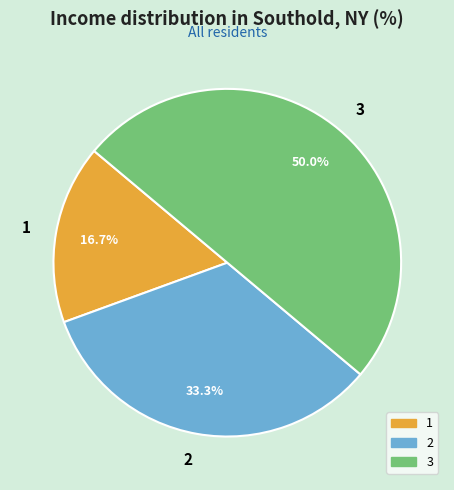

How many segments does this pie chart have?

3